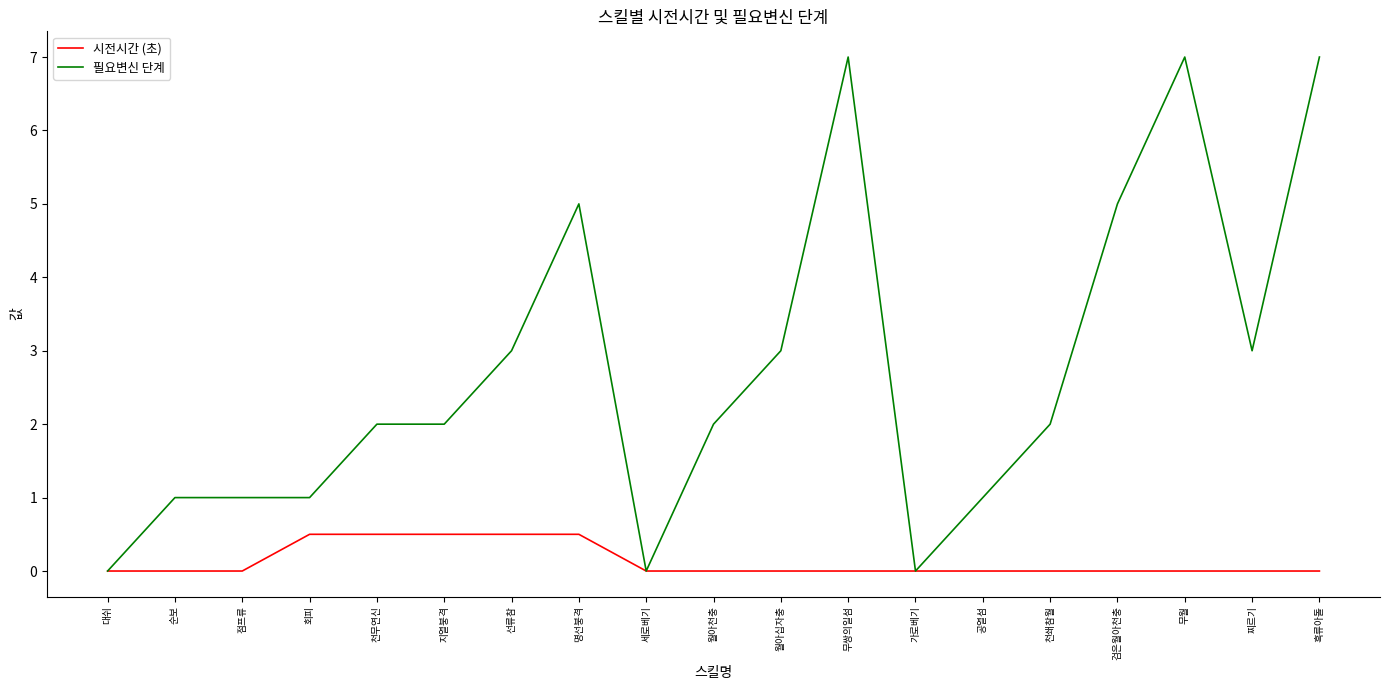

What is the difference between the highest and lowest values at 선류참?

2.5